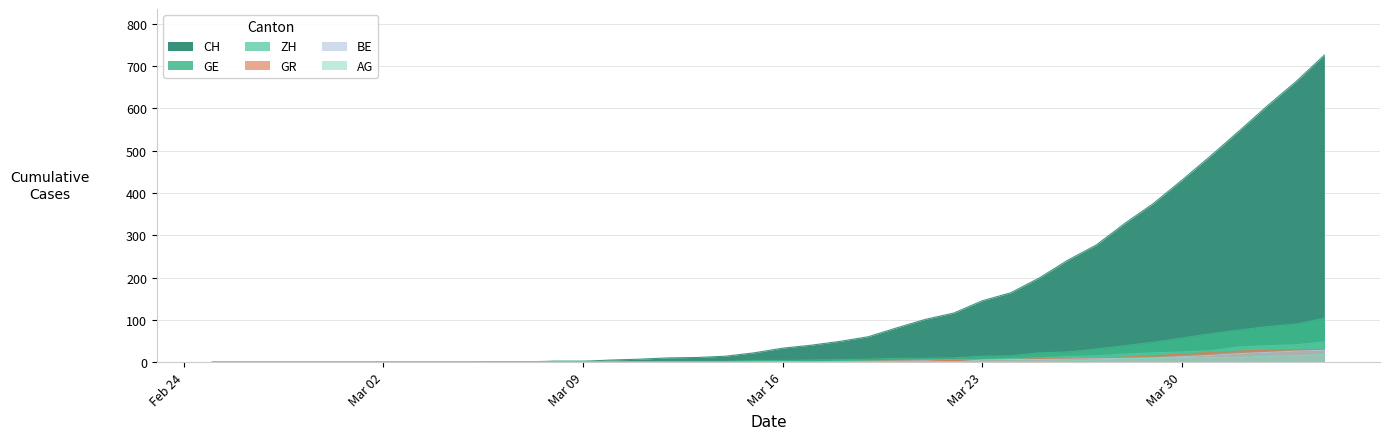

Rank the series at 2020-03-15 from lowest to highest value.

AG, GR, BE, ZH, GE, CH